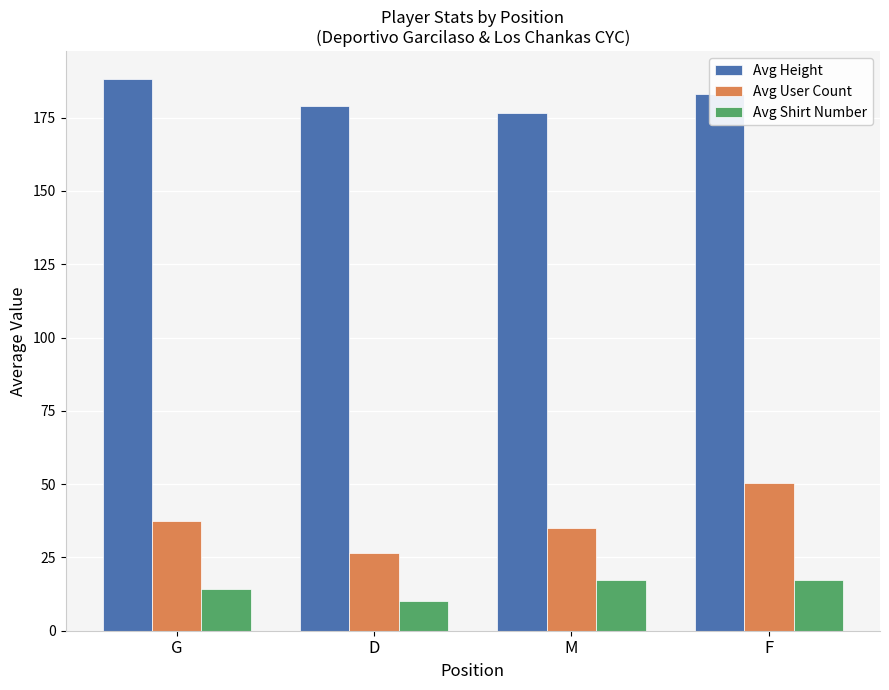

Which category has the highest value across all series?

G